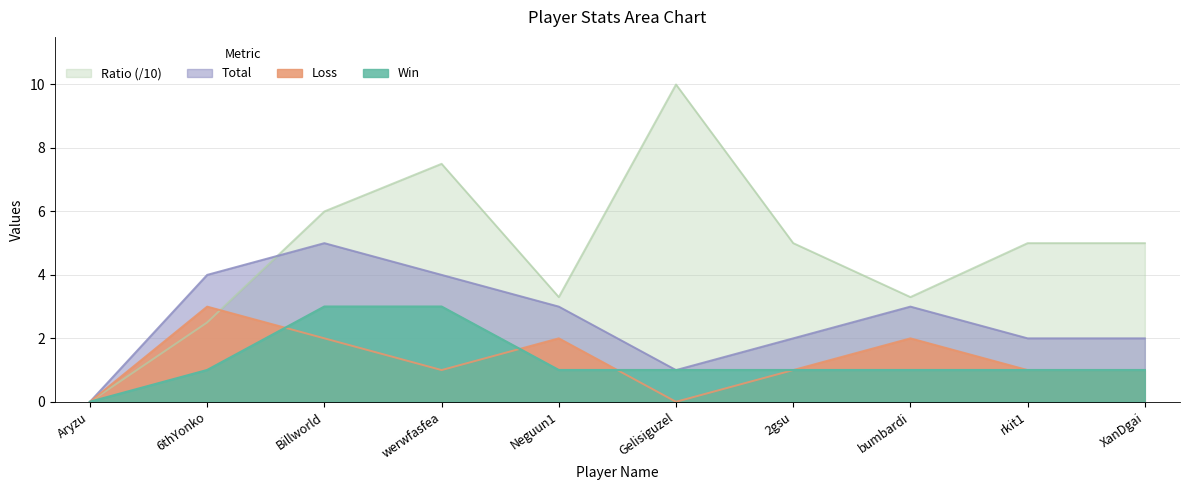

What is the label of the 5th point from the right?

Gelisiguzel